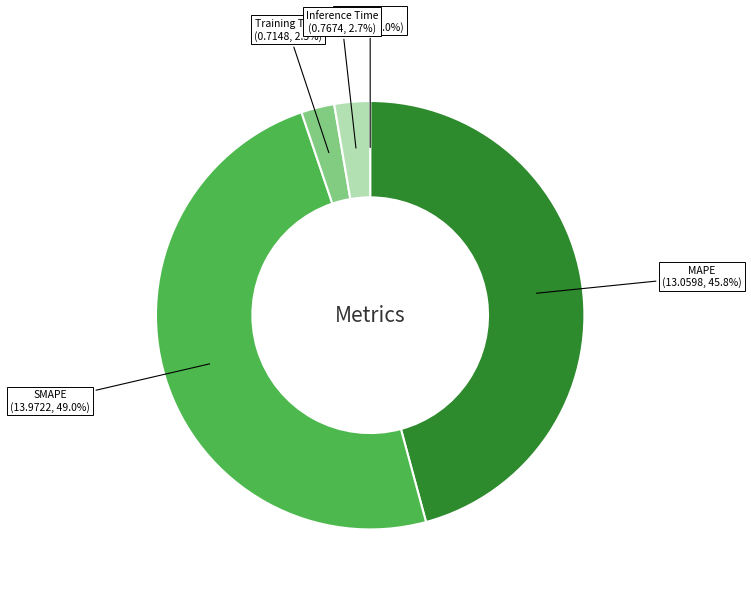

How much of the chart is everything except SMAPE?

51.0%